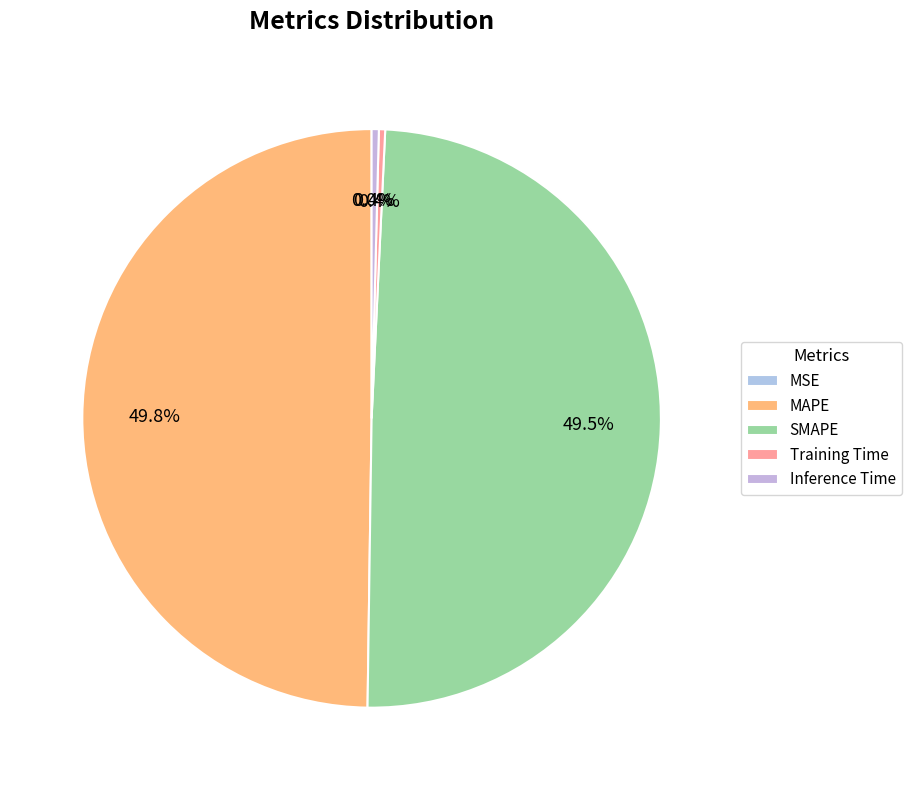

Is there a majority slice in this chart?

No